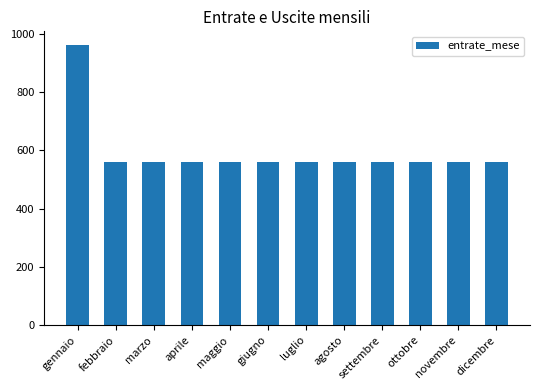

What is the value of the 6th bar from the left?

560